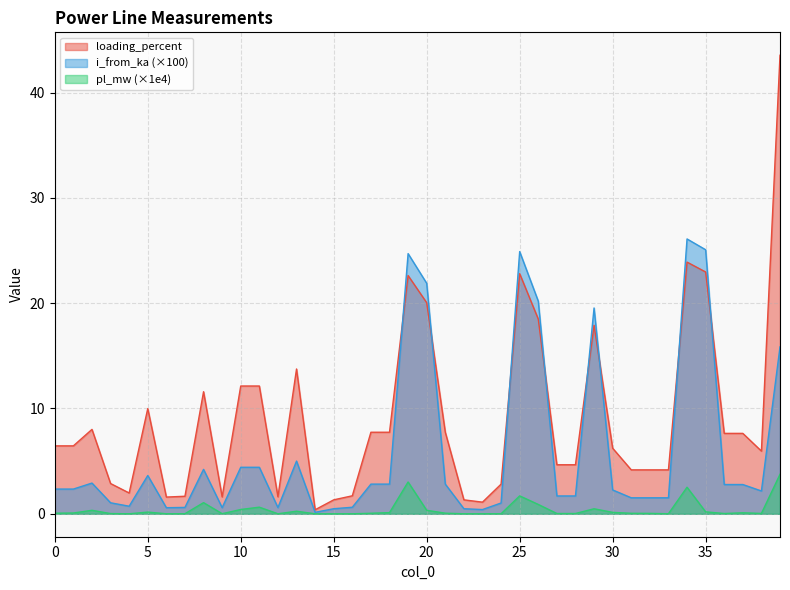

What are all the series names shown in the legend?

loading_percent, i_from_ka (×100), pl_mw (×1e4)